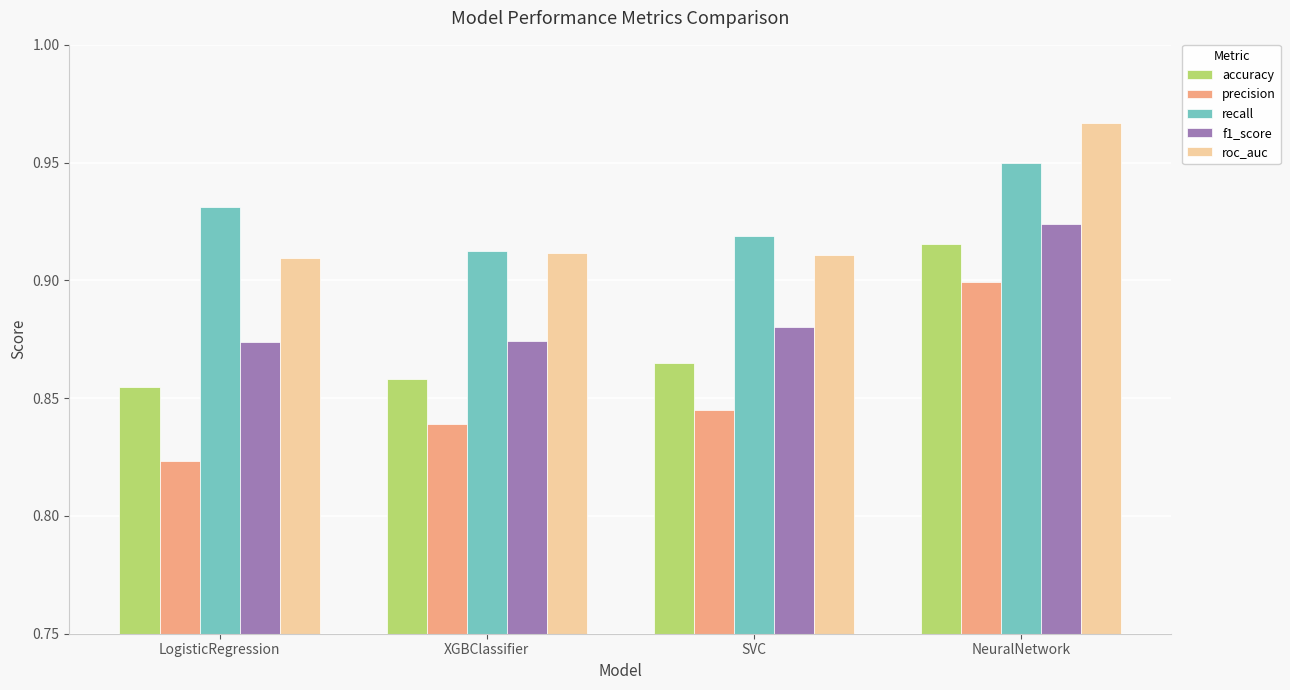

How many accuracy values are between 0 and 1?

4